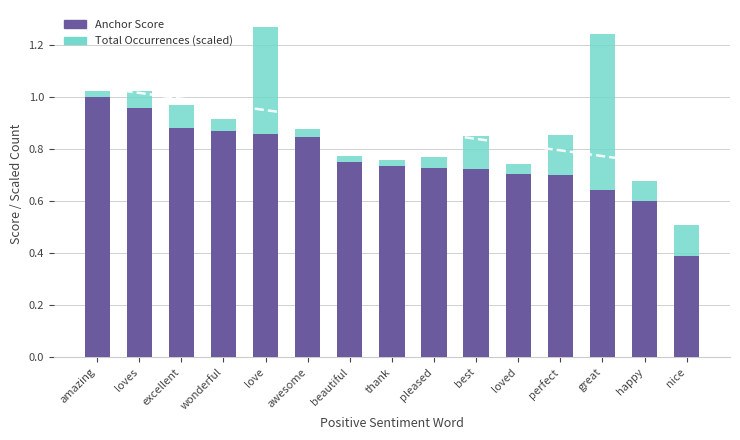

What is the lowest value of the Anchor Score series?

0.4